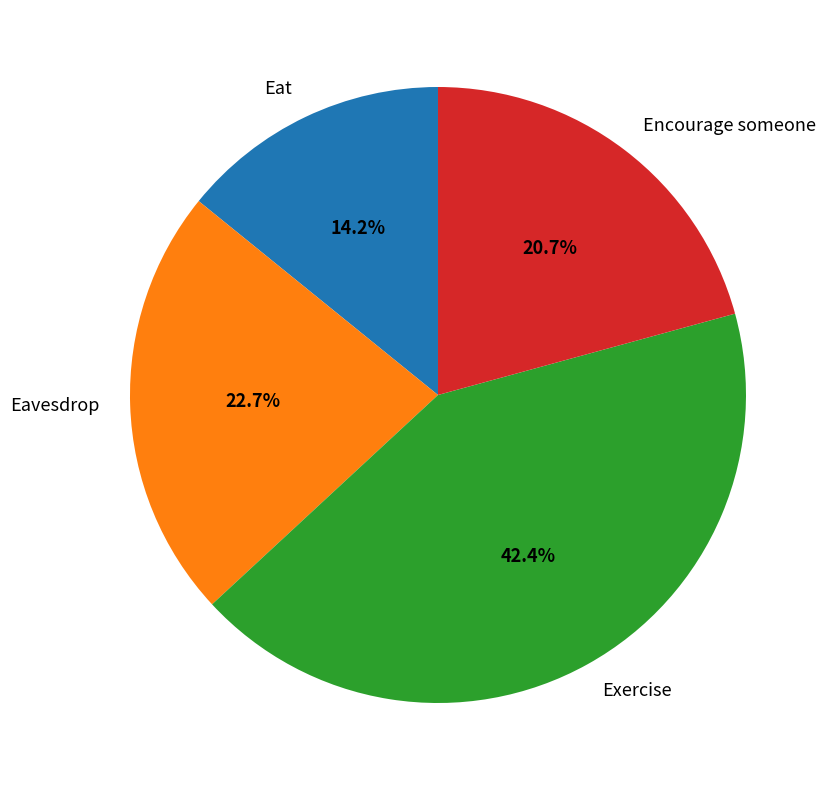

True or false: Eat accounts for 5% of the total.

False